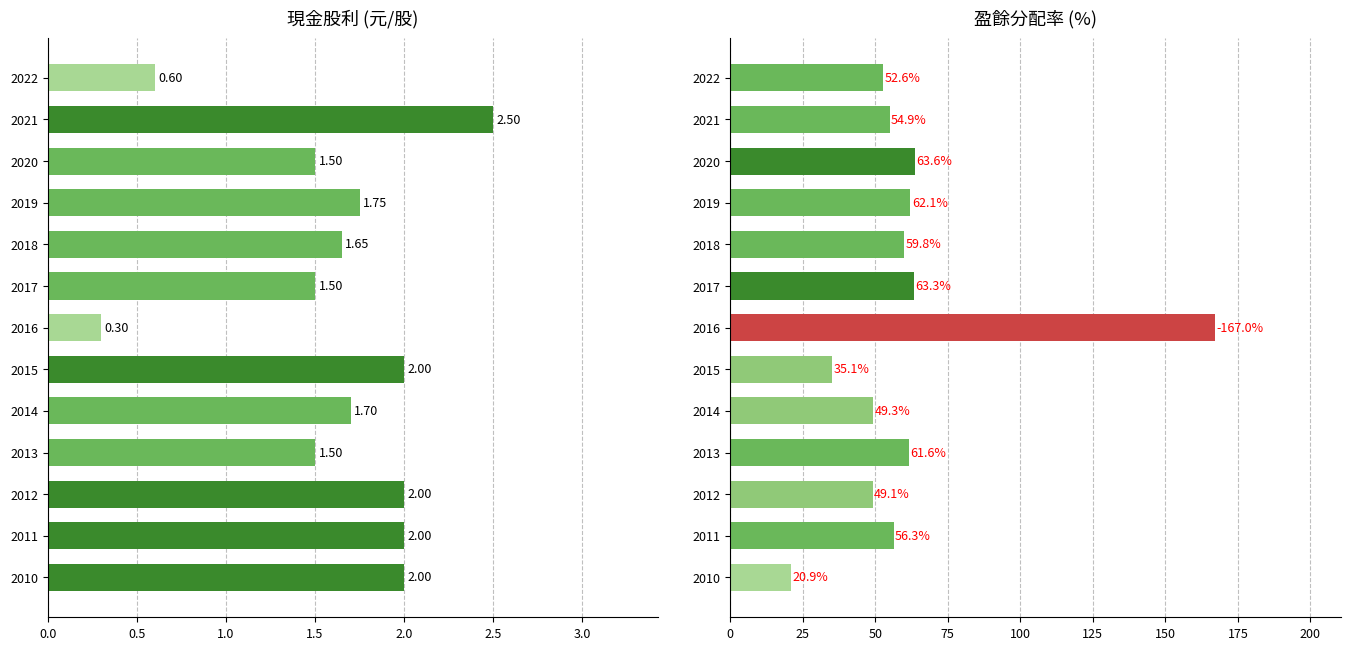

List the series in order of their overall mean, highest first.

盈餘分配率(%), 現金股利(元/股)